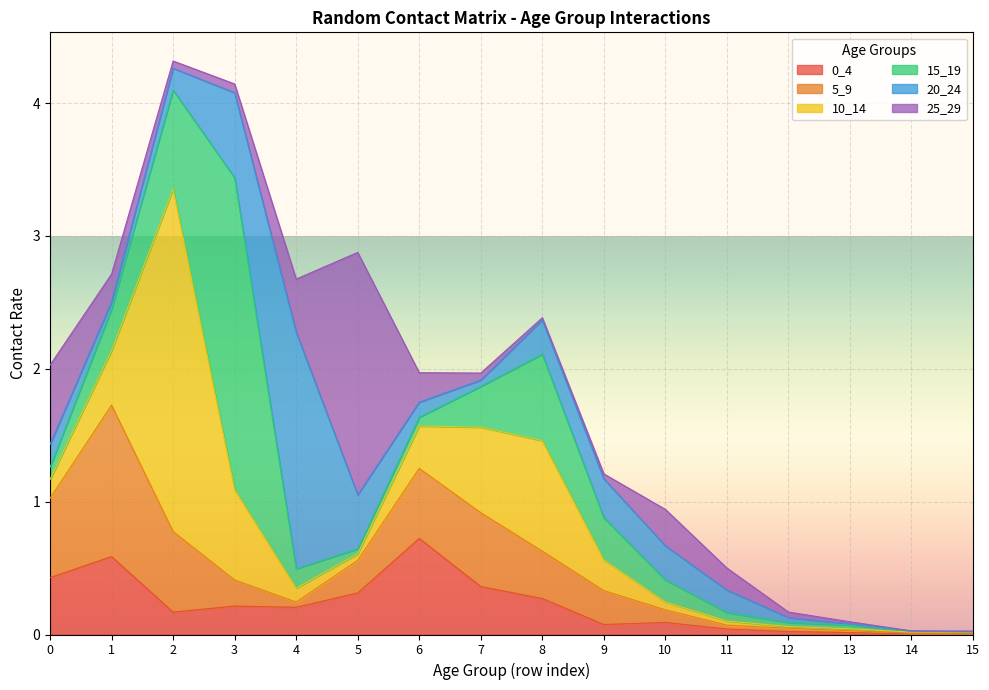

Reading left to right, extract all data points from this chart.

0_4: 0.4	0.6	0.2	0.2	0.2	0.3	0.7	0.4	0.3	0.1	0.1	0.0	0.0	0.0	0.0	0.0
5_9: 0.6	1.1	0.6	0.2	0.0	0.2	0.5	0.6	0.4	0.3	0.1	0.0	0.0	0.0	0.0	0.0
10_14: 0.1	0.4	2.6	0.7	0.1	0.0	0.3	0.6	0.8	0.2	0.1	0.0	0.0	0.0	0.0	0.0
15_19: 0.1	0.3	0.7	2.3	0.1	0.0	0.1	0.3	0.7	0.3	0.2	0.1	0.0	0.0	0.0	0.0
20_24: 0.2	0.1	0.2	0.6	1.8	0.4	0.1	0.0	0.3	0.3	0.3	0.2	0.0	0.0	0.0	0.0
25_29: 0.6	0.2	0.1	0.1	0.4	1.8	0.2	0.1	0.0	0.0	0.3	0.2	0.0	0.0	0.0	0.0